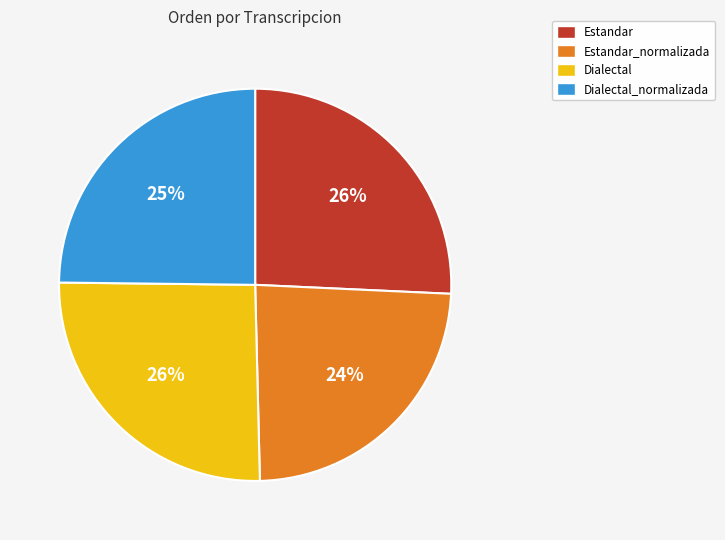

Does Dialectal_normalizada represent more than half of the total?

No